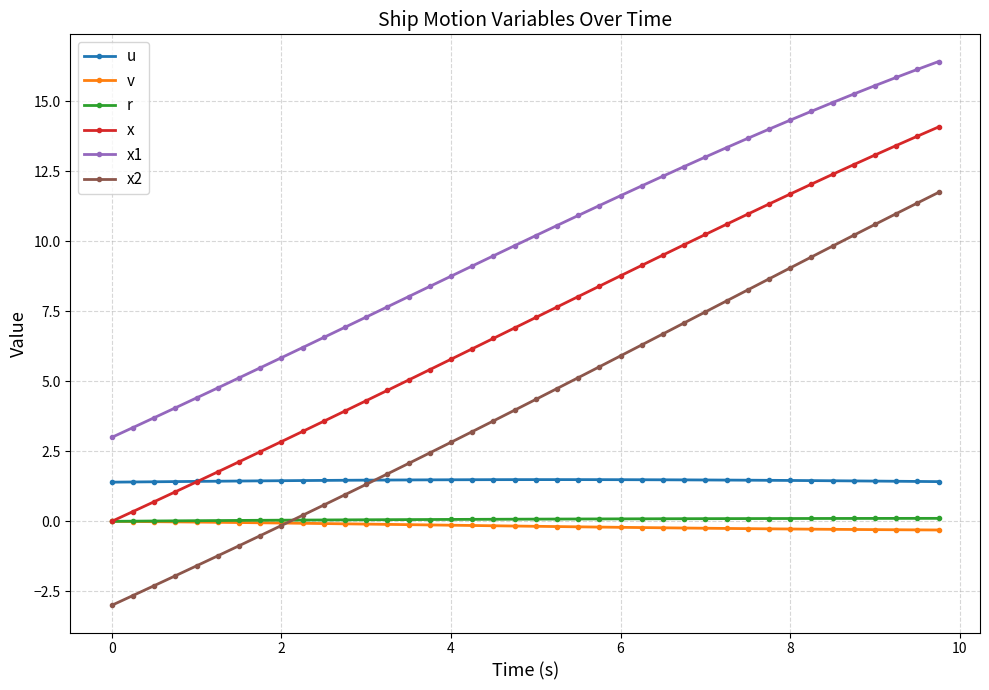

True or false: x1 and u cross at least once.

False